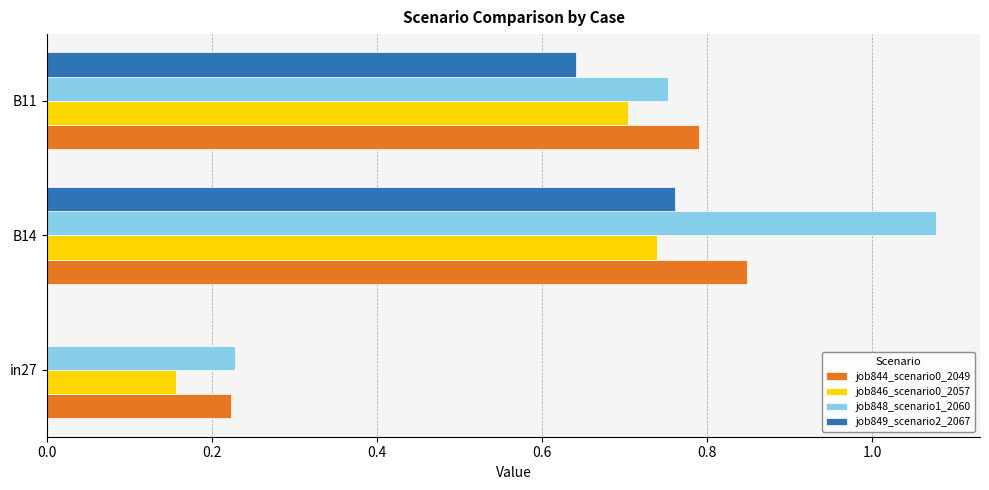

At which category is the sum across all series the highest?

B14